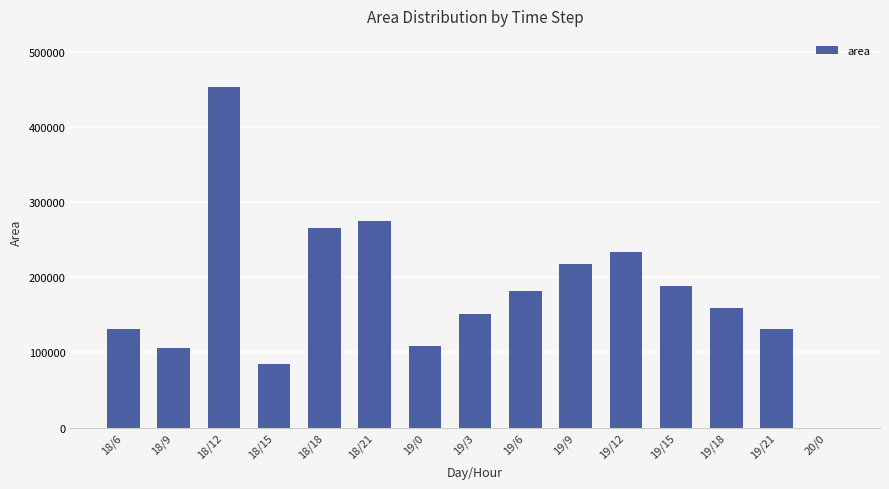

What is the change in value from 19/0 to 20/0?

-108125